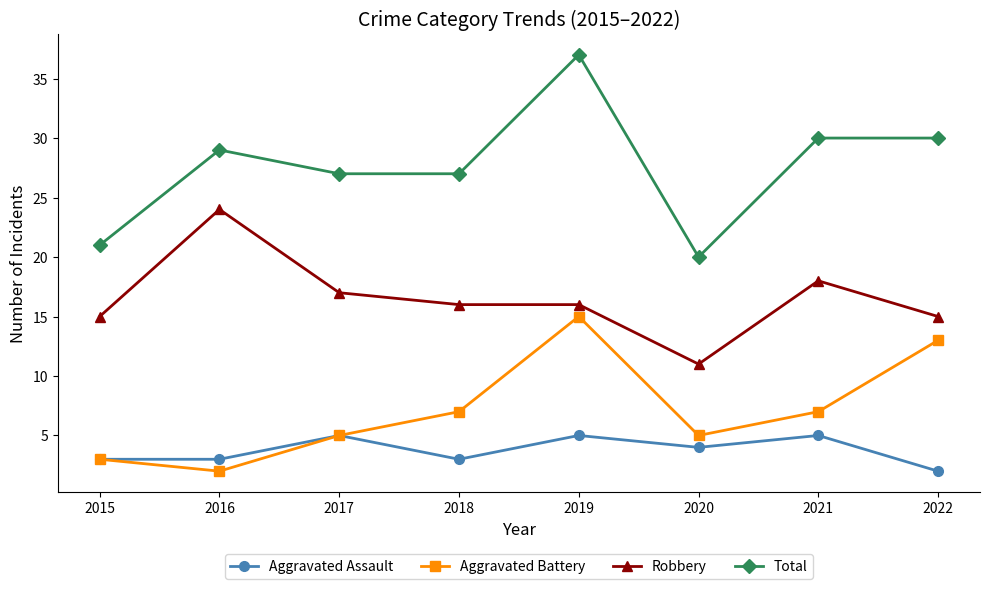

Read the Aggravated Assault value at 2021.

5